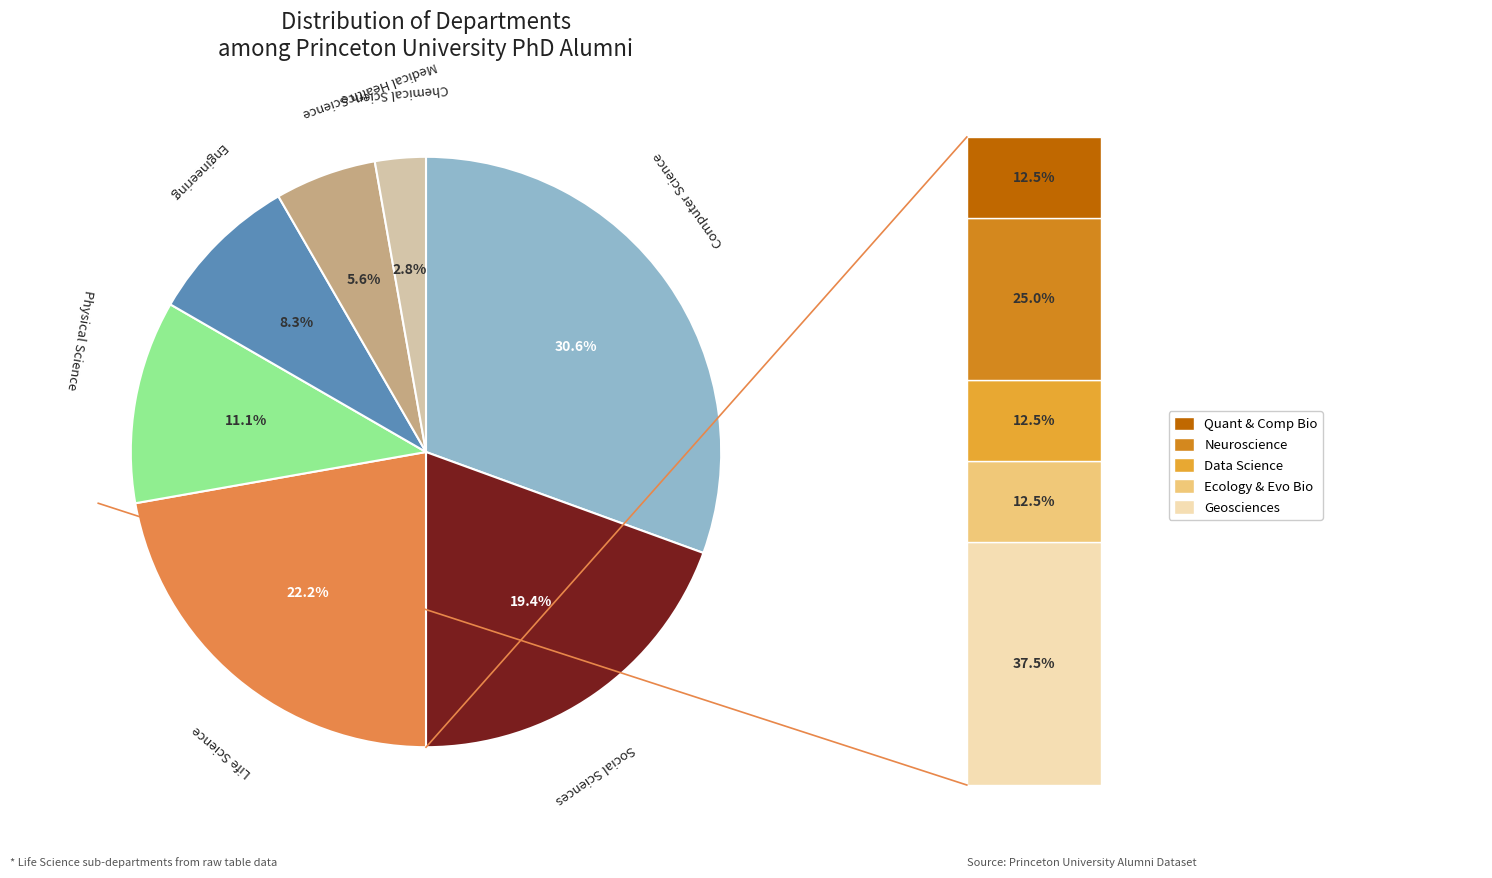

Which slice is the largest?

Computer Science